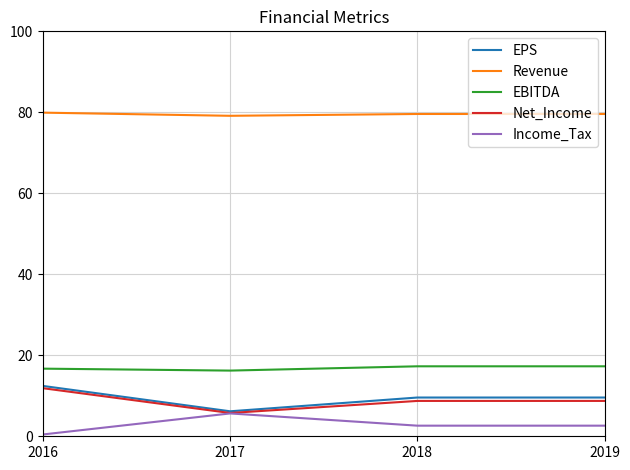

What is the spread (max minus min) of values at 2017?

73.5